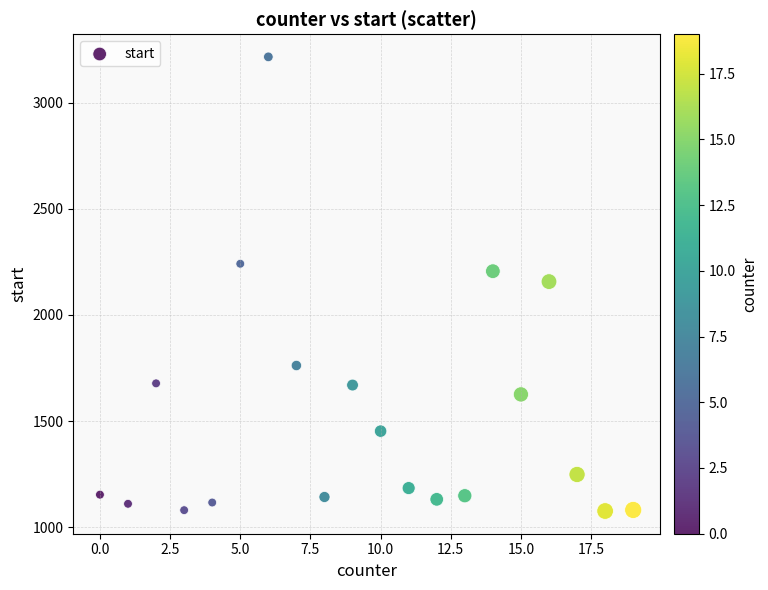

What is the range of X values (max minus min)?

19